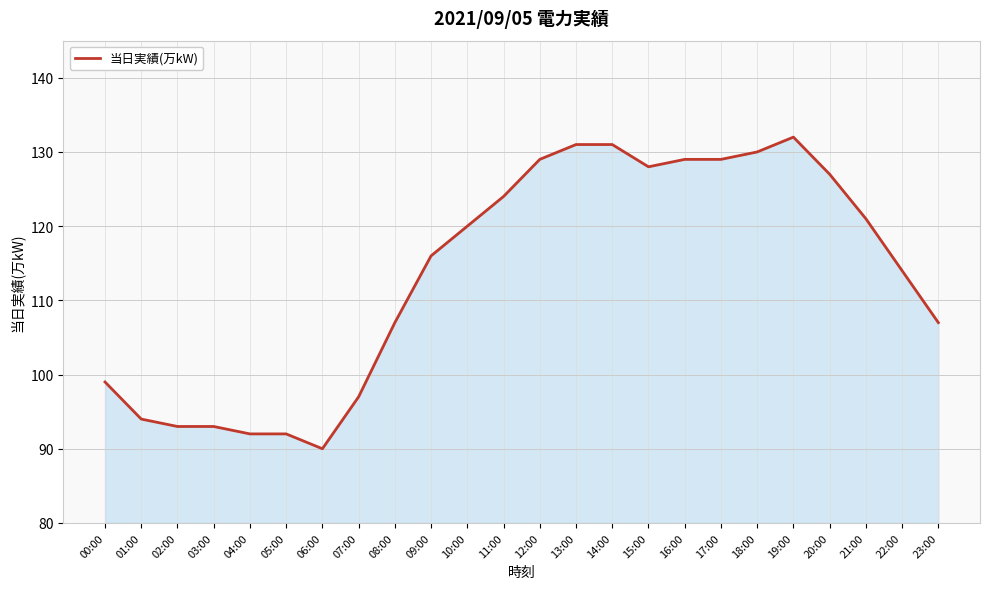

What is the greatest value displayed?

132